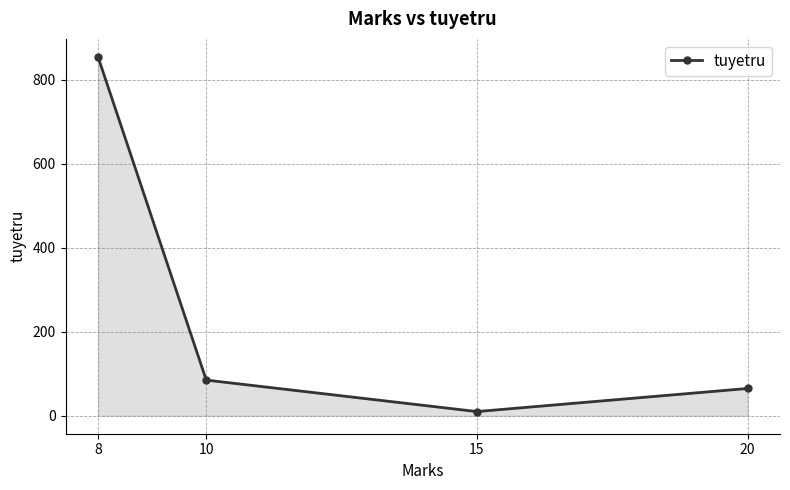

Rank the categories by value from highest to lowest.

8, 10, 20, 15